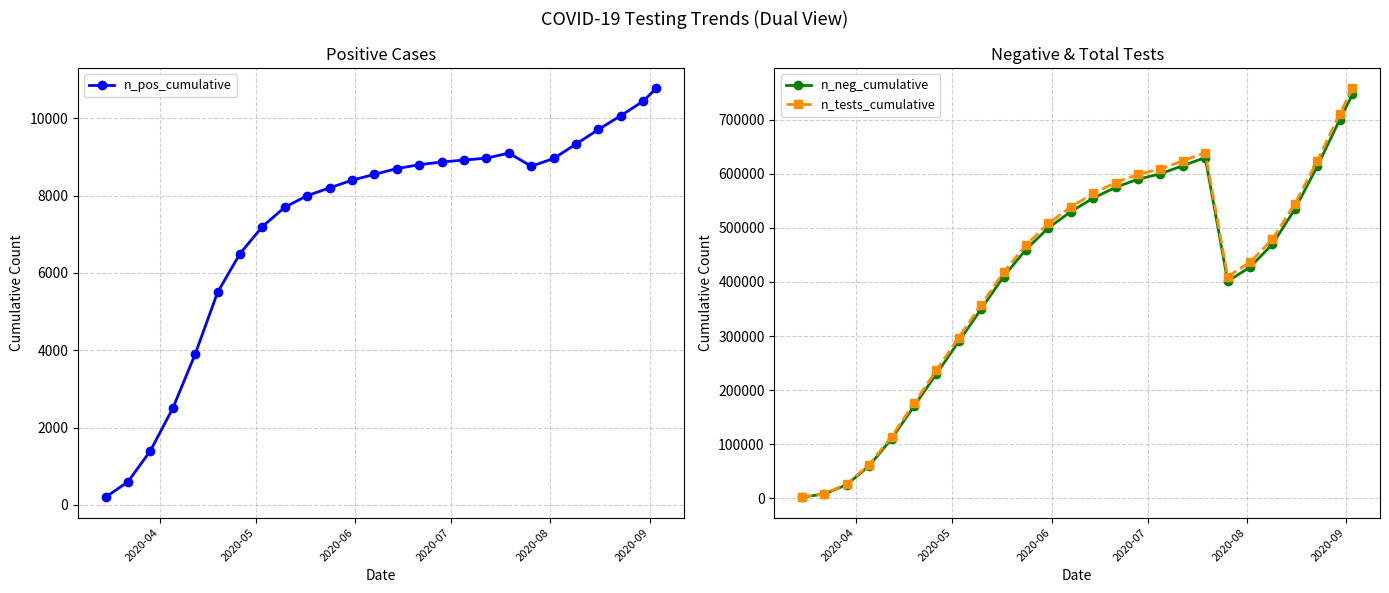

What are all the series names shown in the legend?

n_pos_cumulative, n_neg_cumulative, n_tests_cumulative